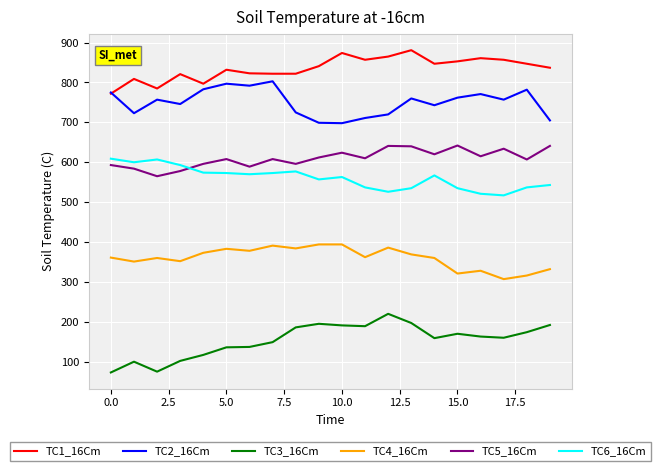

How many lines are shown in the chart?

6